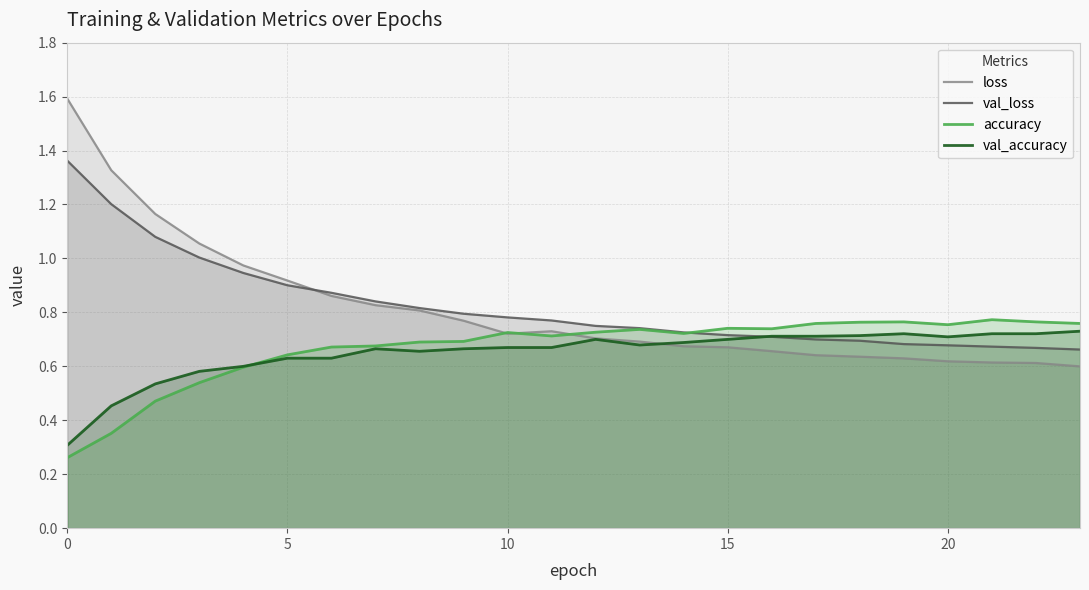

At how many categories does at least one series exceed 1?

4